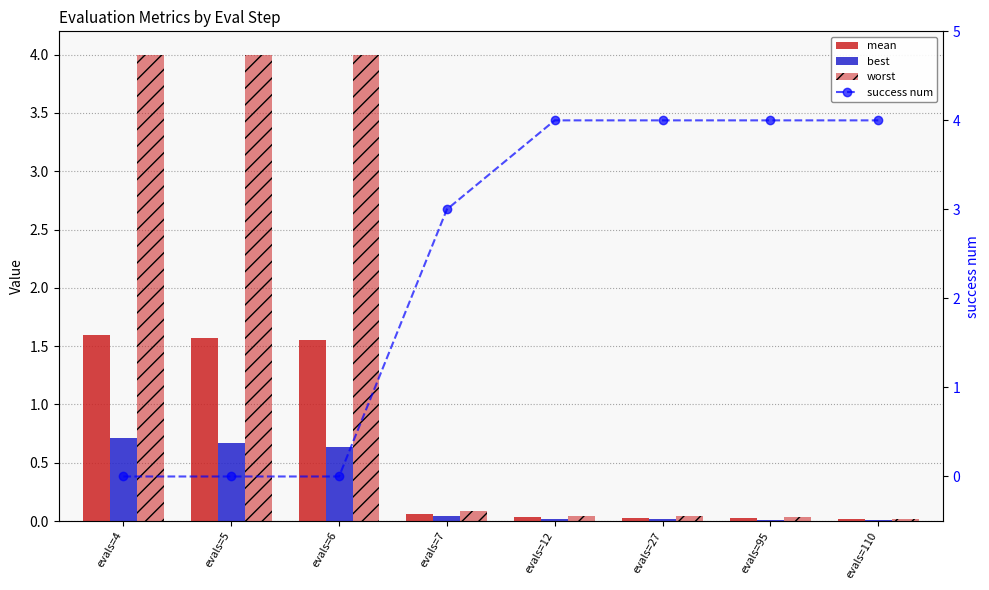

Which series has the widest spread of values?

success num